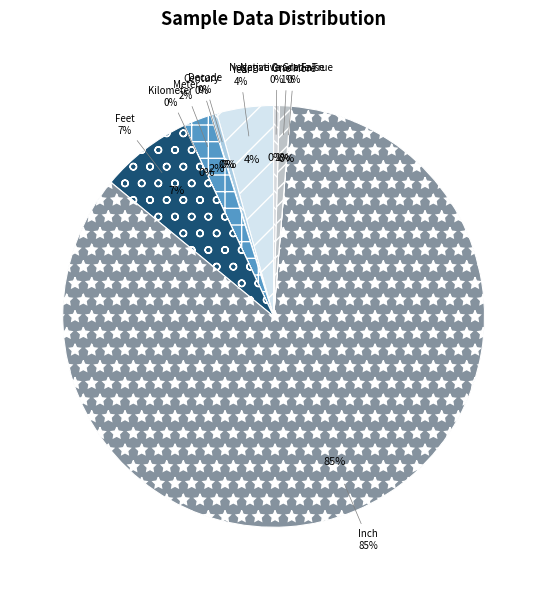

To the nearest percent, what portion does Year represent?

4%